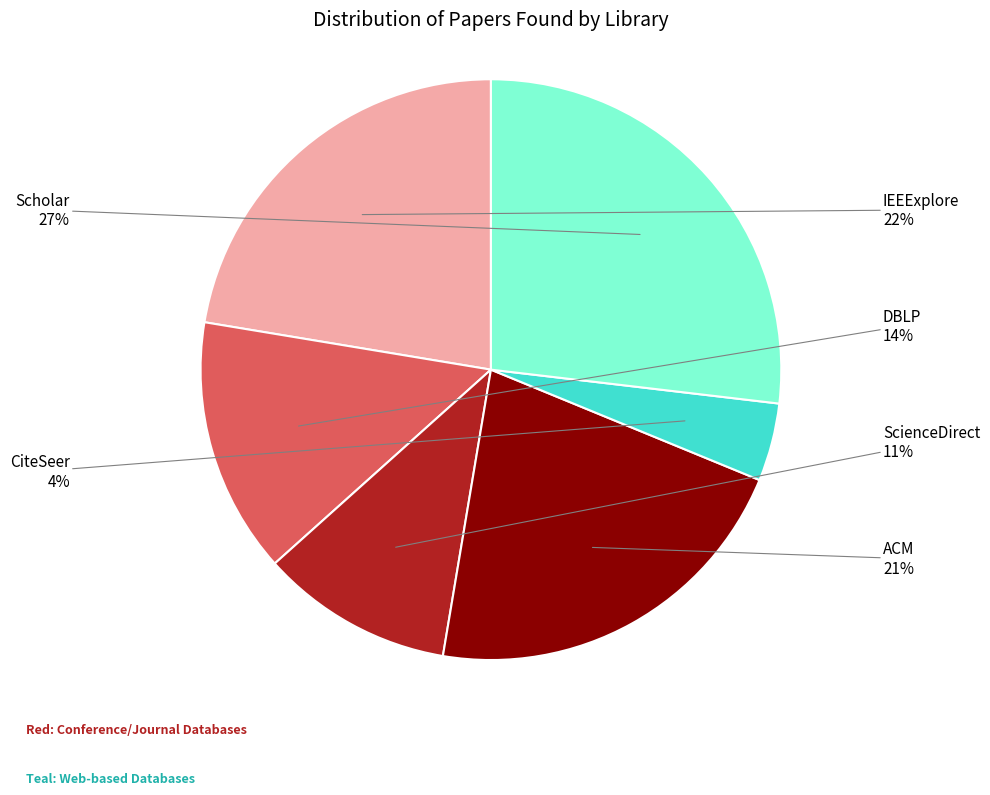

What percentage is the Scholar slice, to the nearest percent?

27%